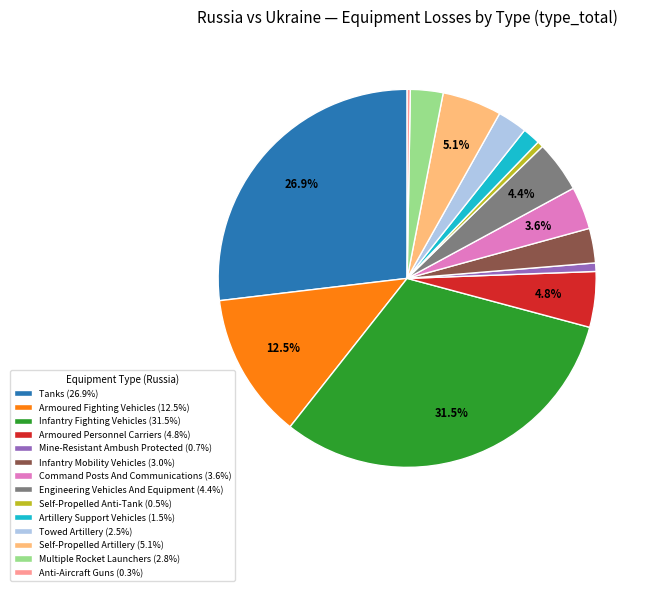

Is there any slice that represents more than half of the pie?

No